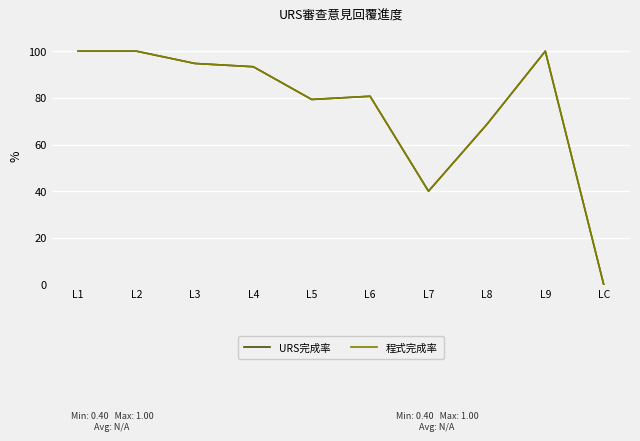

Does the chart have visible grid lines?

Yes